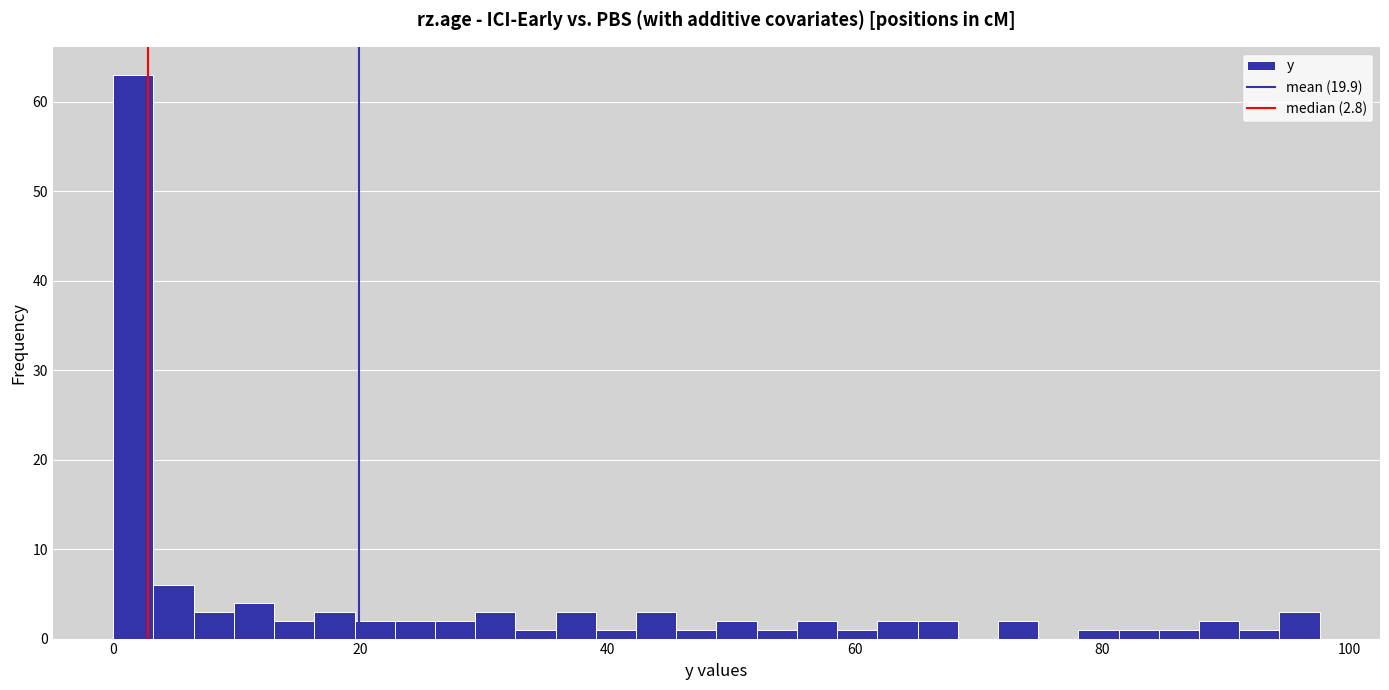

Read against the x-axis, roughly where is the centre of the tallest bar?

2